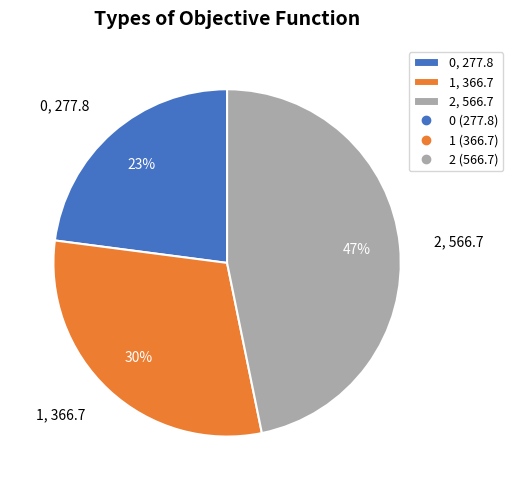

Approximately how many times larger is the value at 1 compared to 0?

1.3